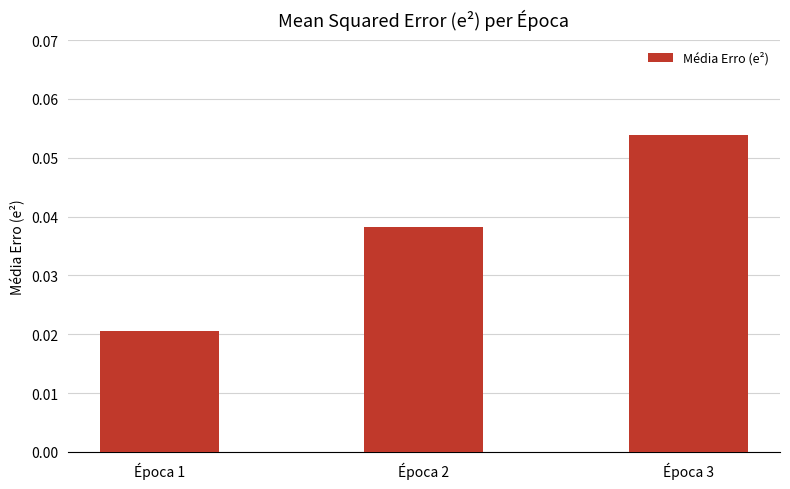

Between Época 1 and Época 2, which is larger?

Época 2